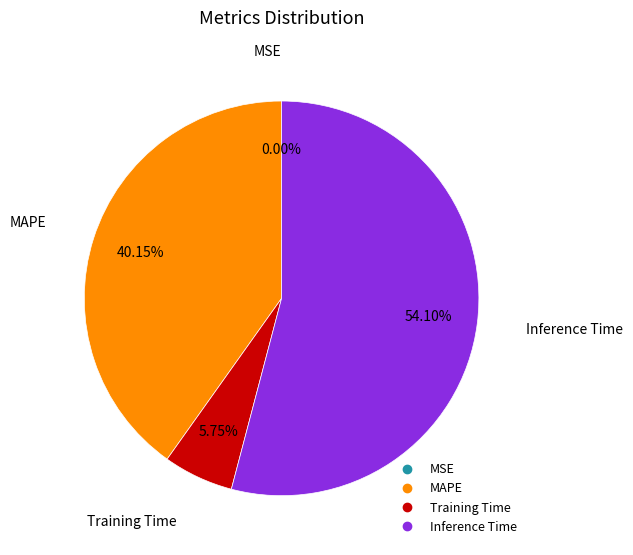

Is there a majority slice in this chart?

Yes